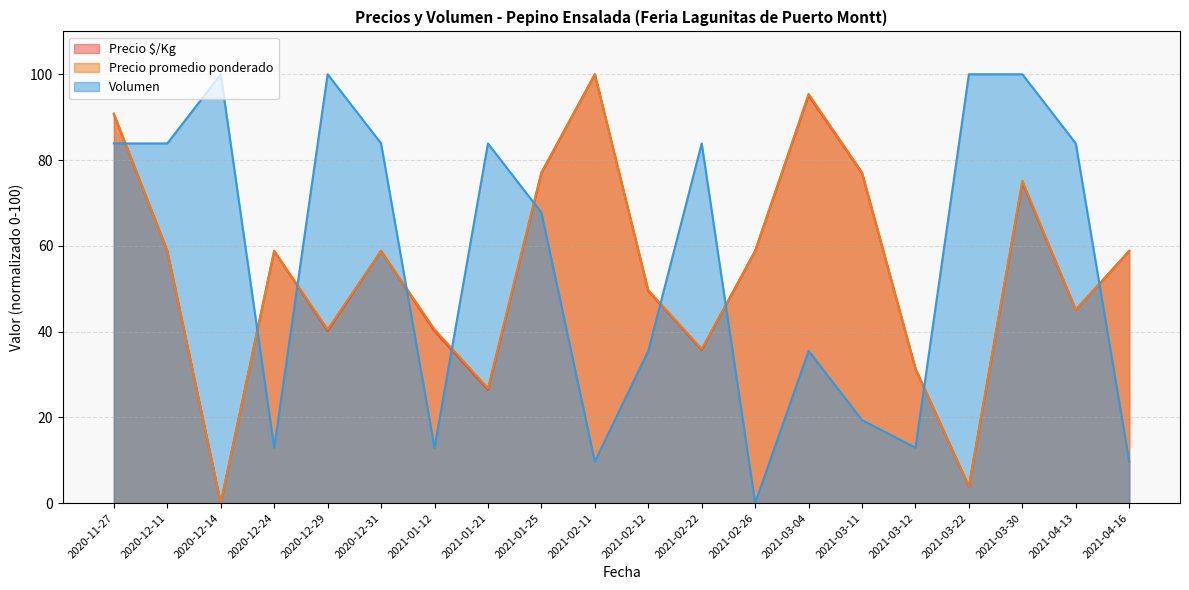

How many data points does each series have?

20